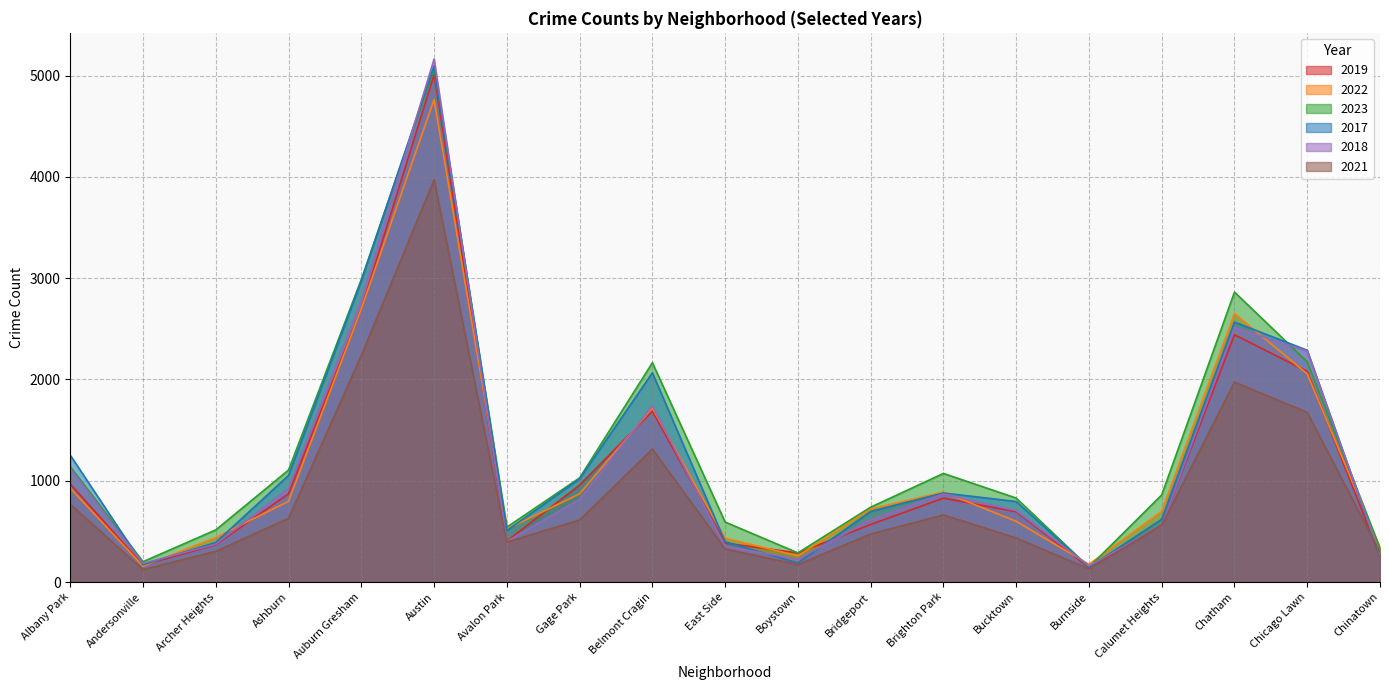

What value does the 2017 series have at Ashburn, to the nearest 10?

1050